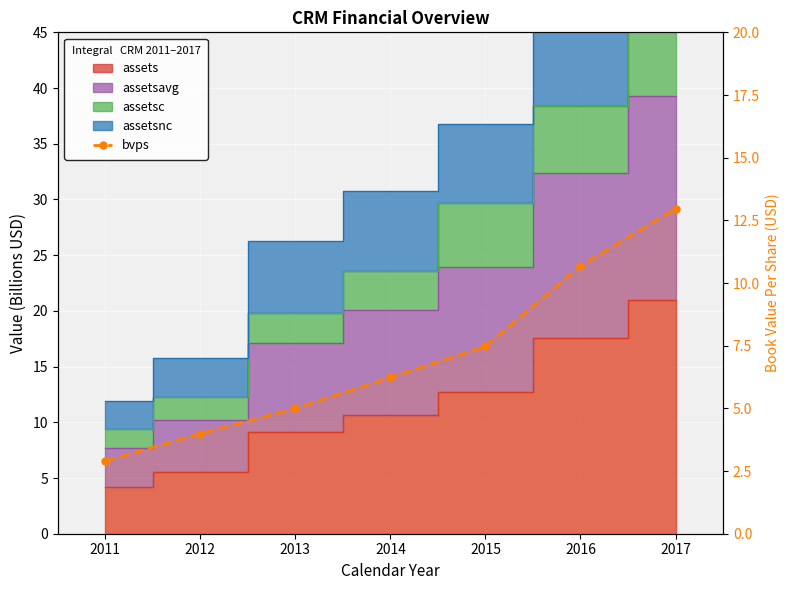

How many categories are shown in the chart?

7